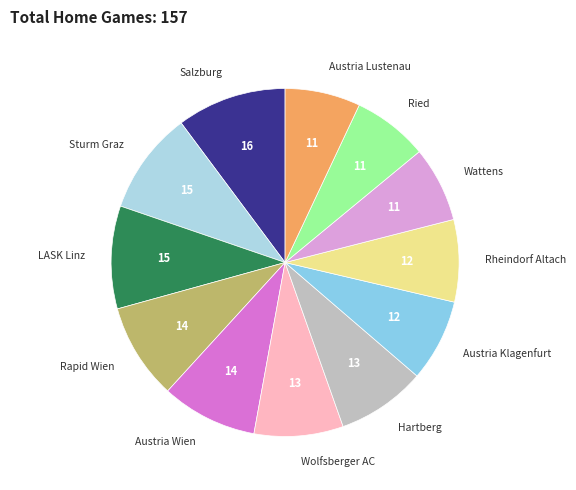

Count the number of slices in the pie.

12